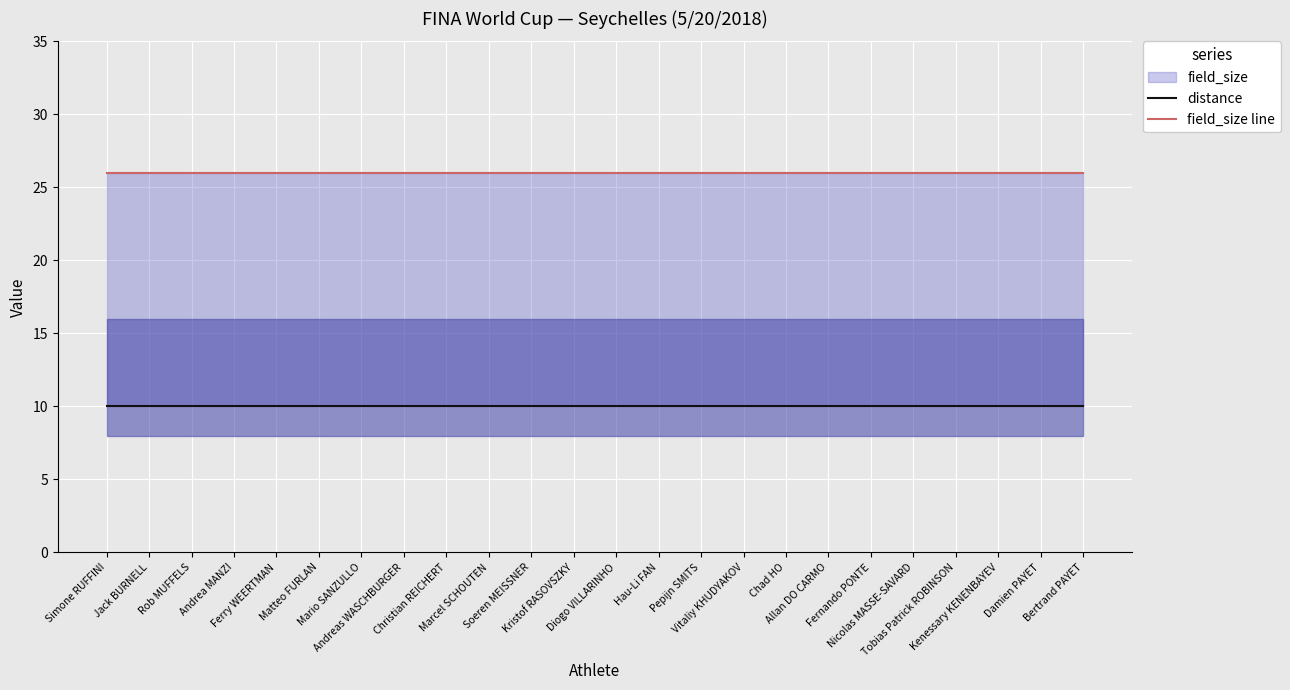

What is the value of the field_size line point at the 4th from the left?

26